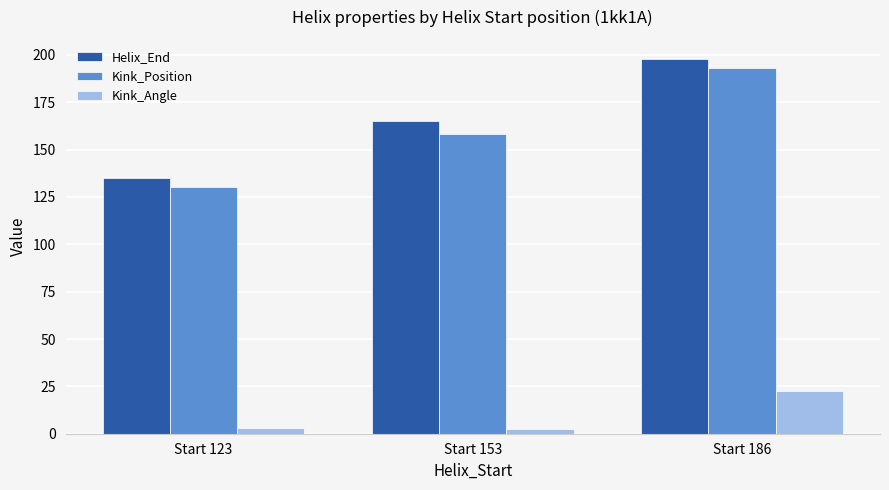

Where is Kink_Position nearest to the value 161?

Start 153